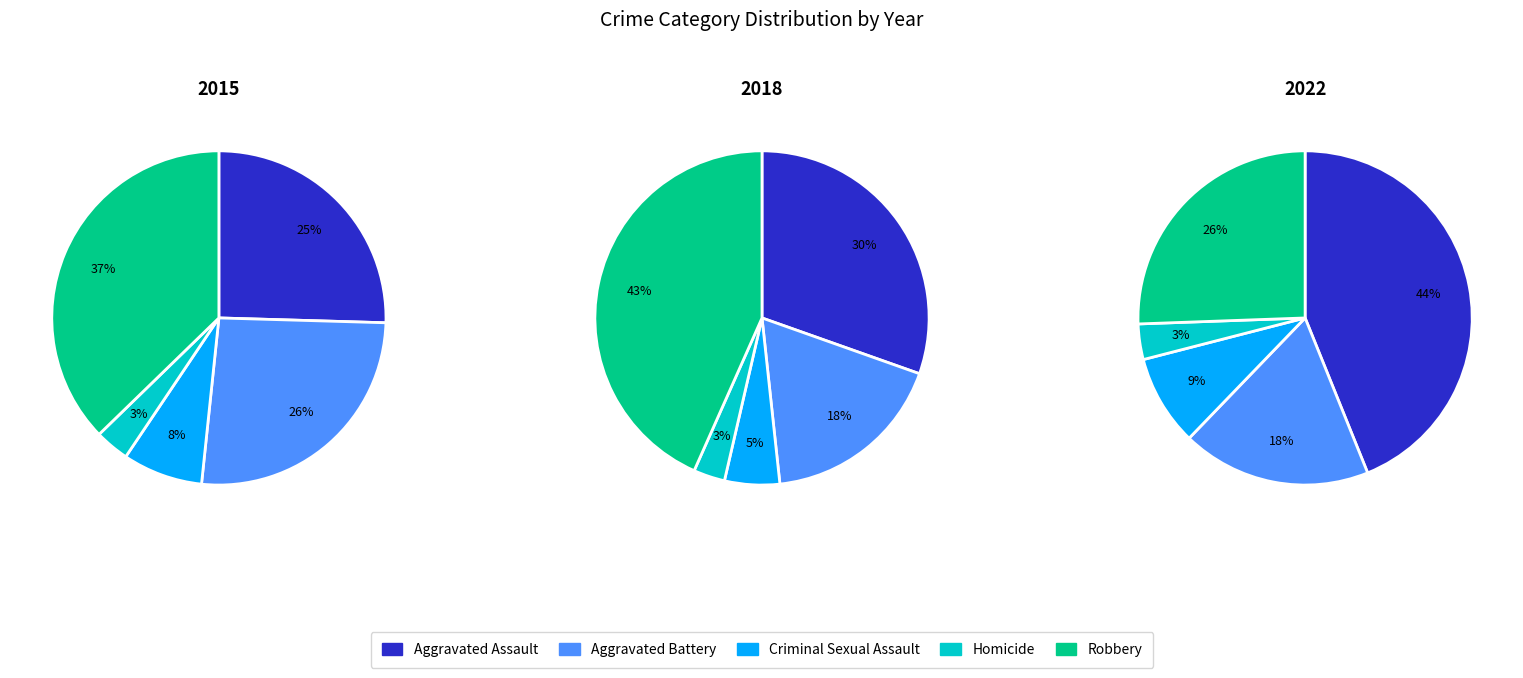

Is there any slice that represents more than half of the pie?

No